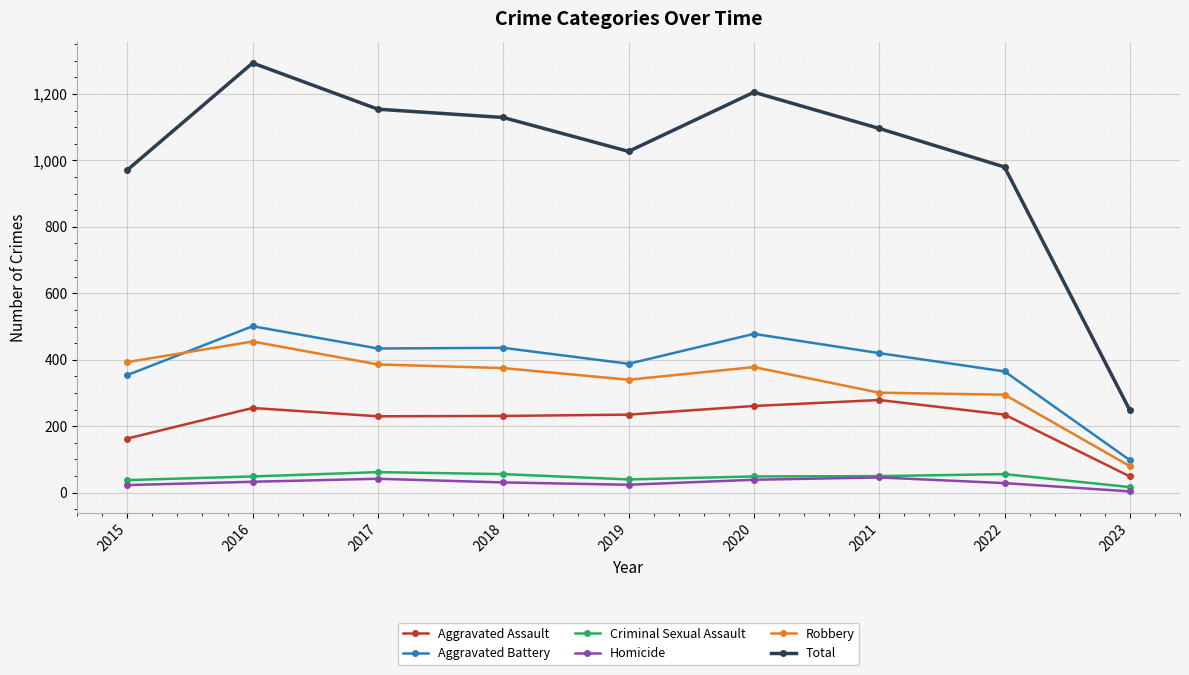

What is the difference between the maximum and minimum values in the Total series?

1045